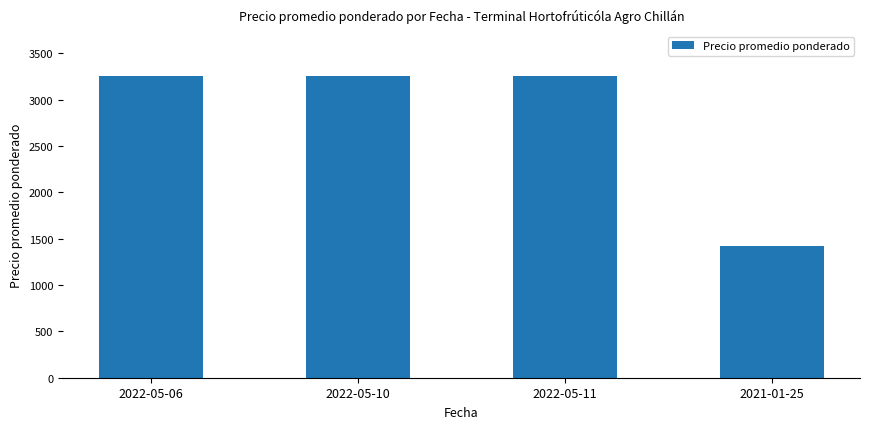

What position from the right is 2021-01-25?

1